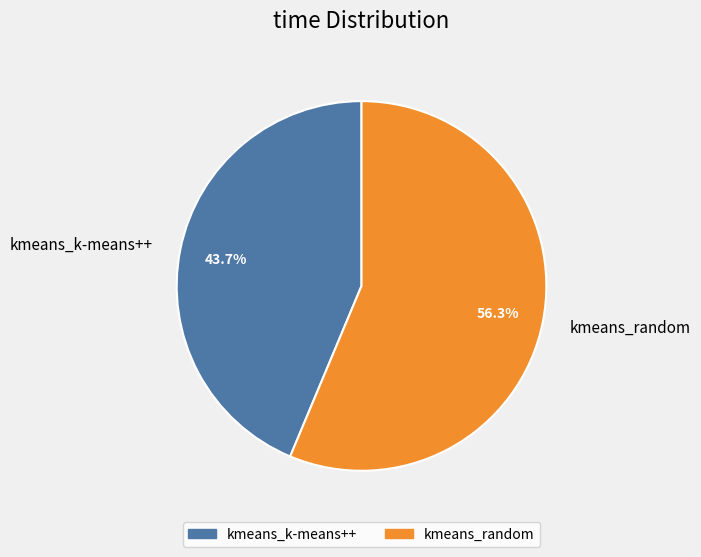

Combined, do kmeans_random and kmeans_k-means++ account for over 50%?

Yes